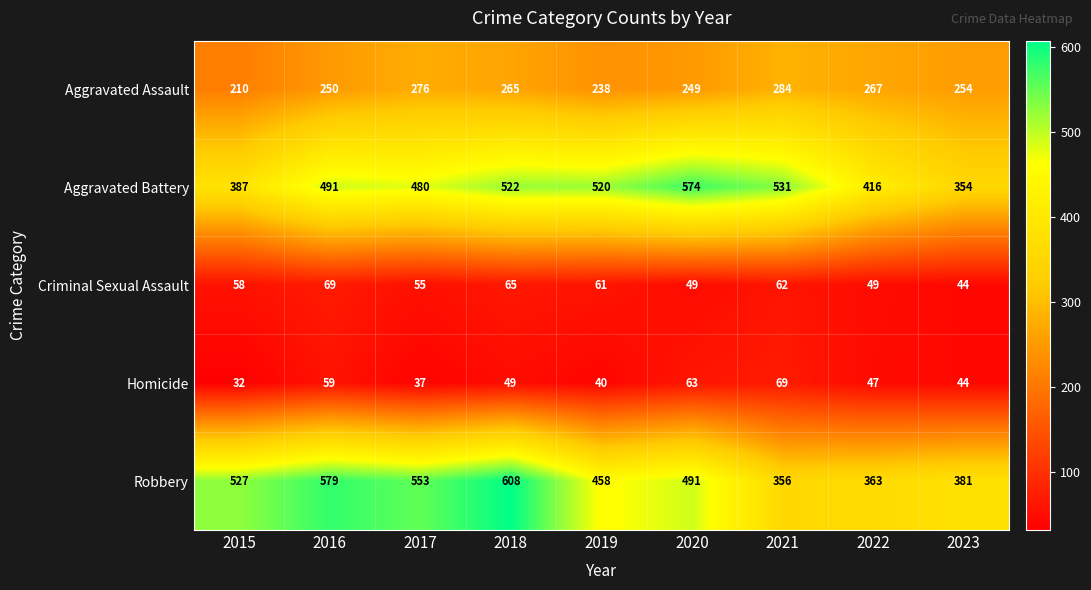

Read the Homicide value at 2016, to the nearest 10.

60